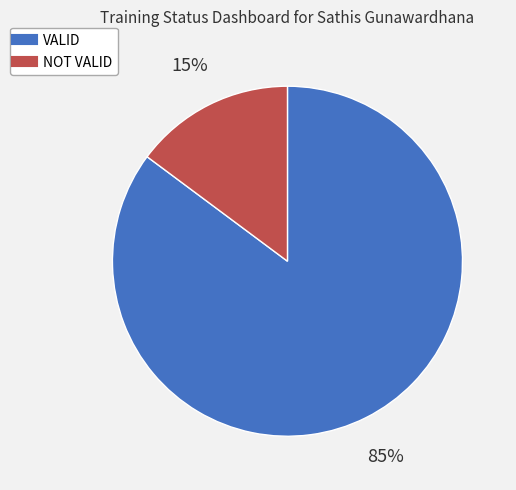

To the nearest percent, what is the combined percentage of VALID and NOT VALID?

100%